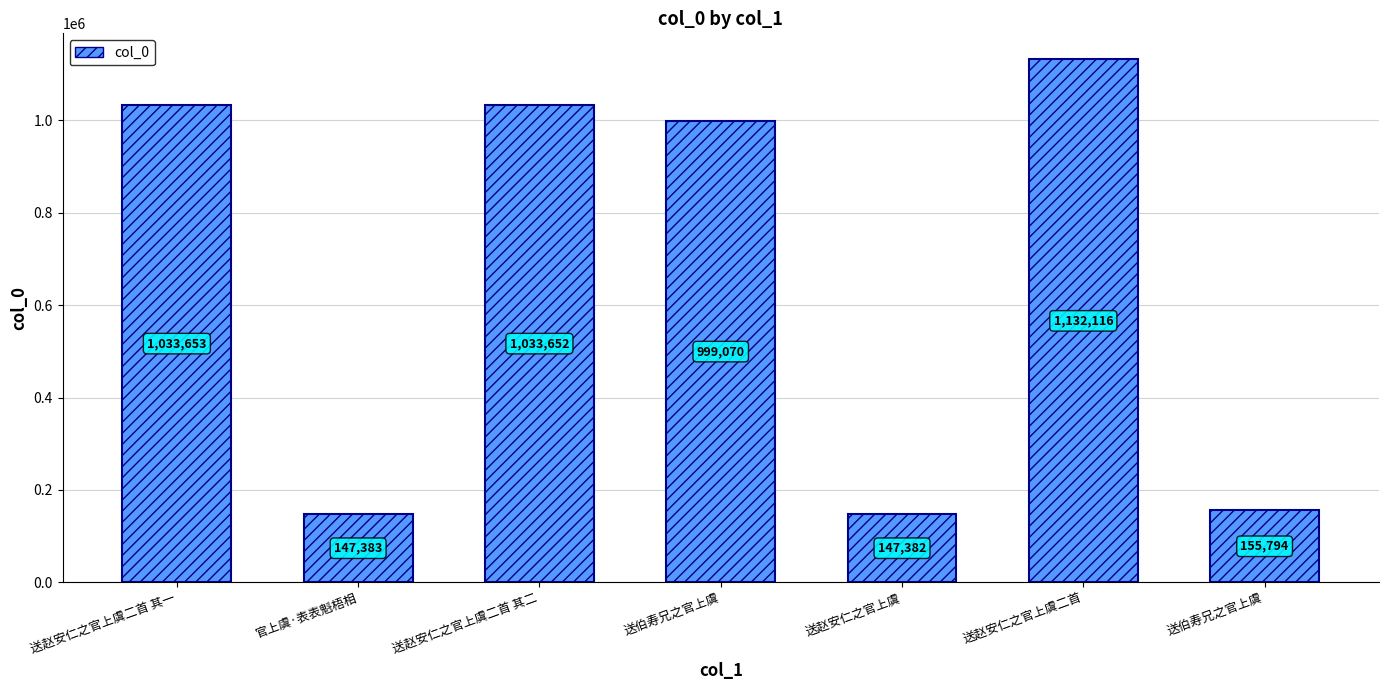

Reading left to right, transcribe all the data shown in this chart.

送赵安仁之官上虞二首 其一=1033653	官上虞·表表魁梧相=147383	送赵安仁之官上虞二首 其二=1033652	送伯寿兄之官上虞=999070	送赵安仁之官上虞=147382	送赵安仁之官上虞二首=1132116	送伯寿兄之官上虞=155794